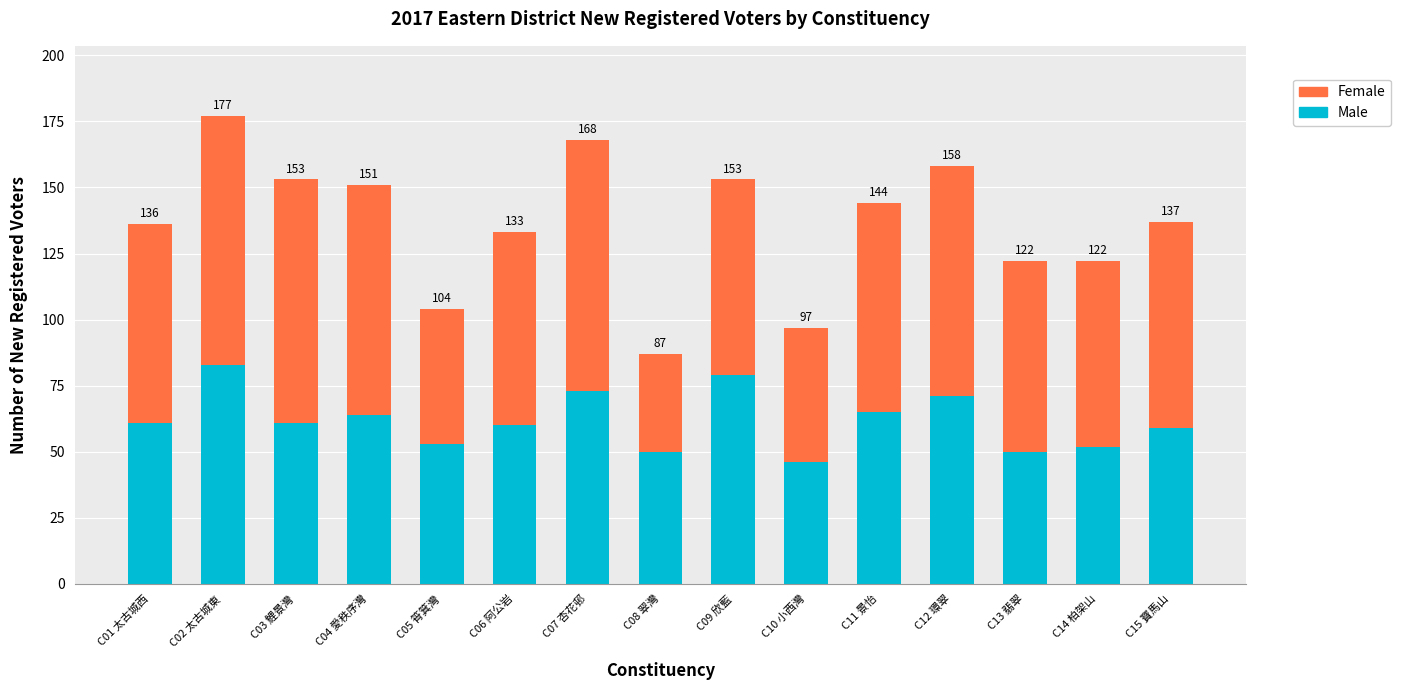

Which has a higher value, C13 翡翠 or C02 太古城東?

C02 太古城東